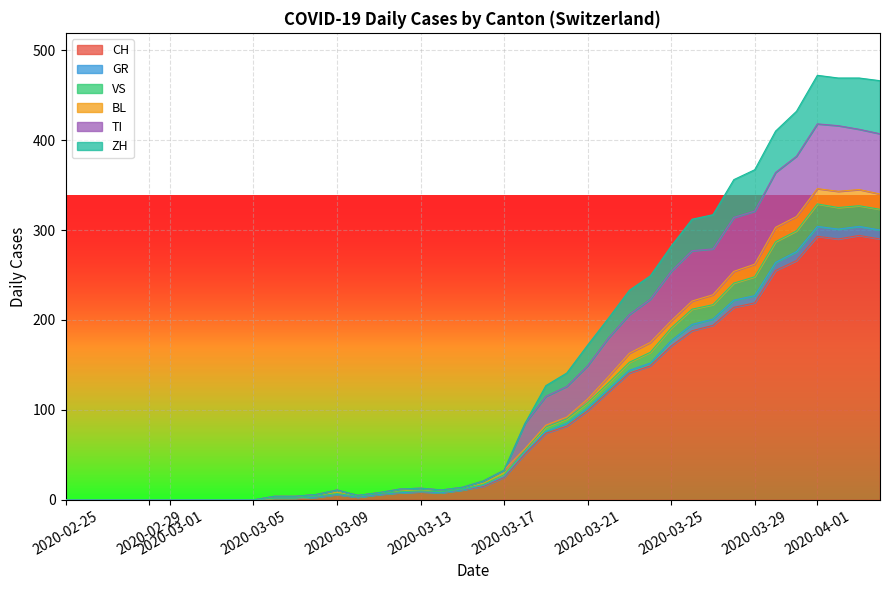

What value does the CH series have at 2020-04-05, to the nearest 50?

300